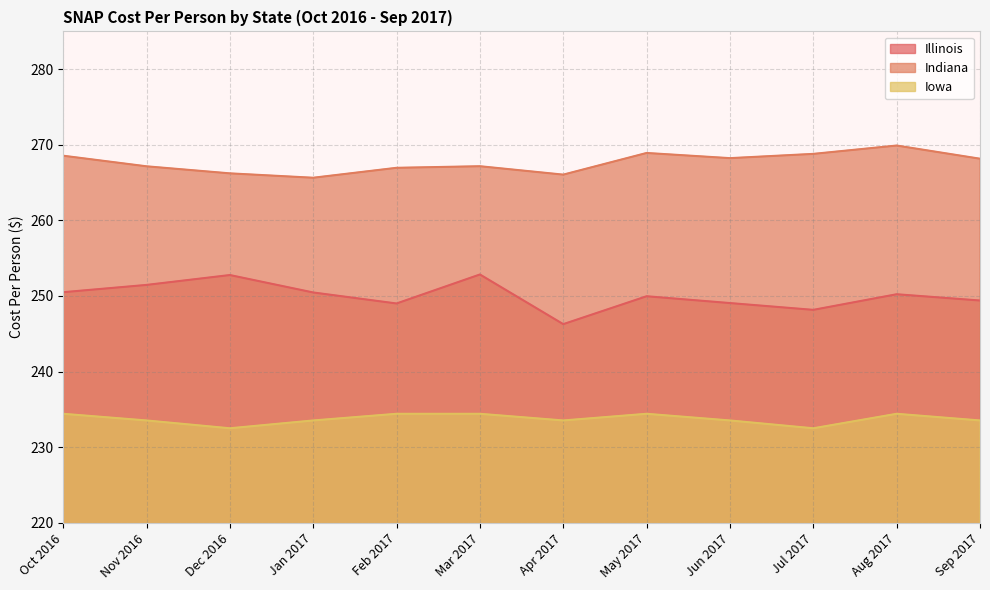

Does the chart display data point markers on the line(s)?

No